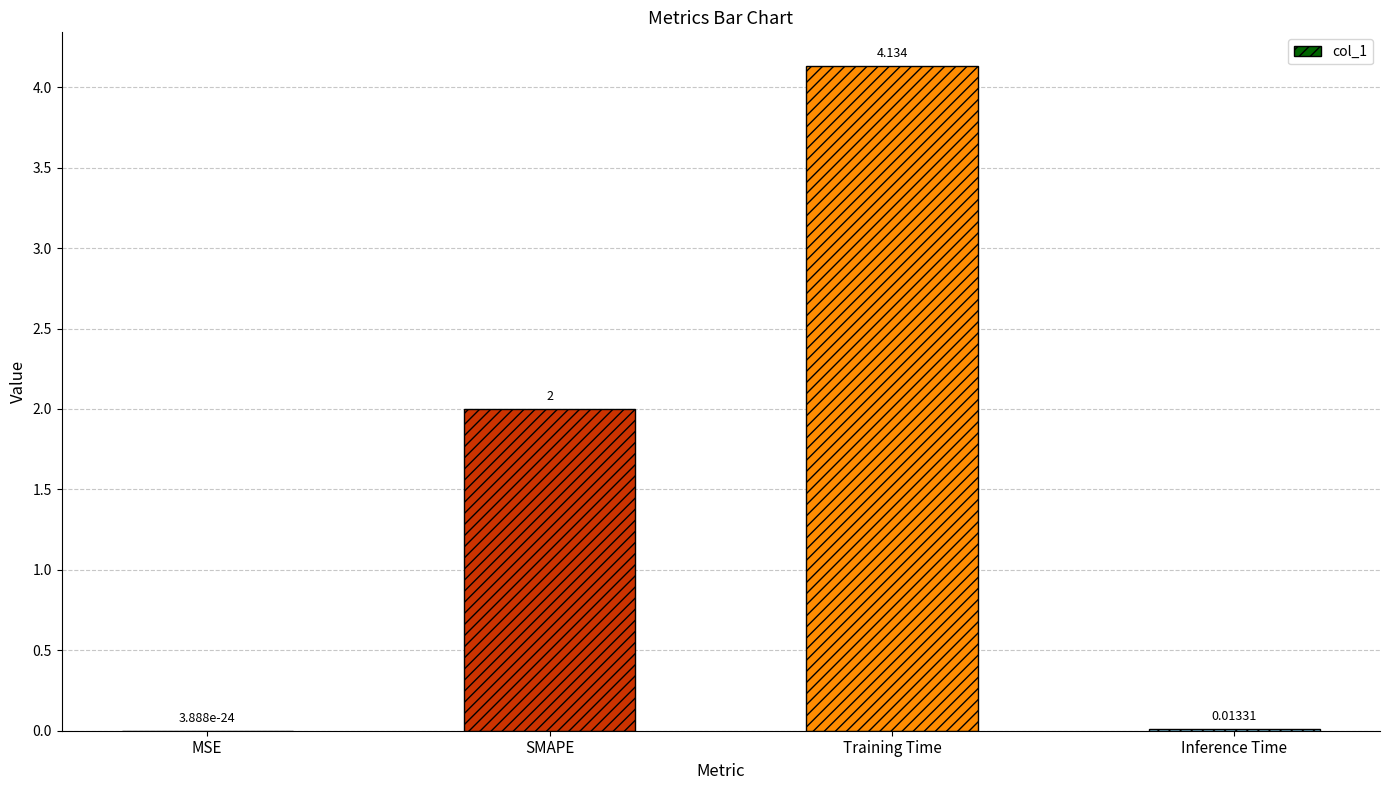

Which has a higher value, MSE or SMAPE?

SMAPE